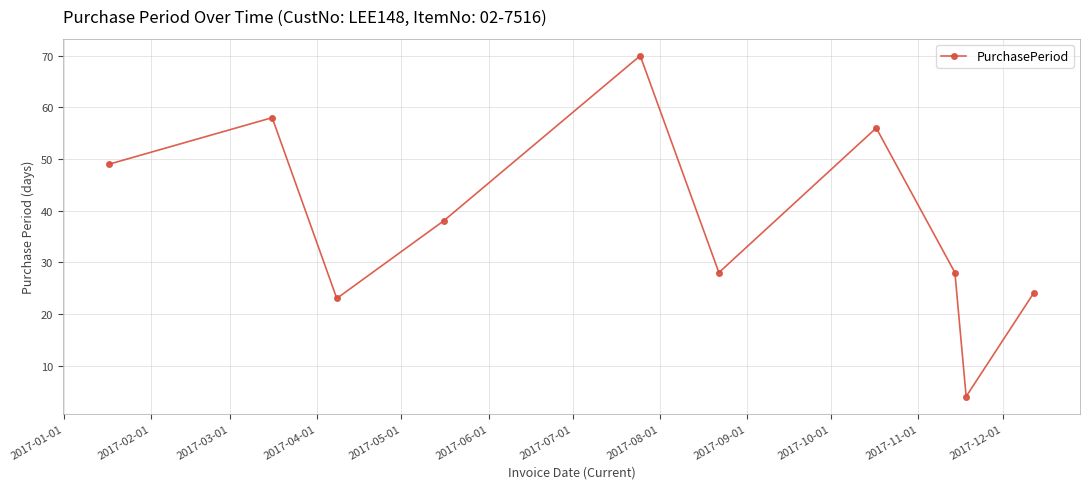

What is the maximum value shown in the chart?

70